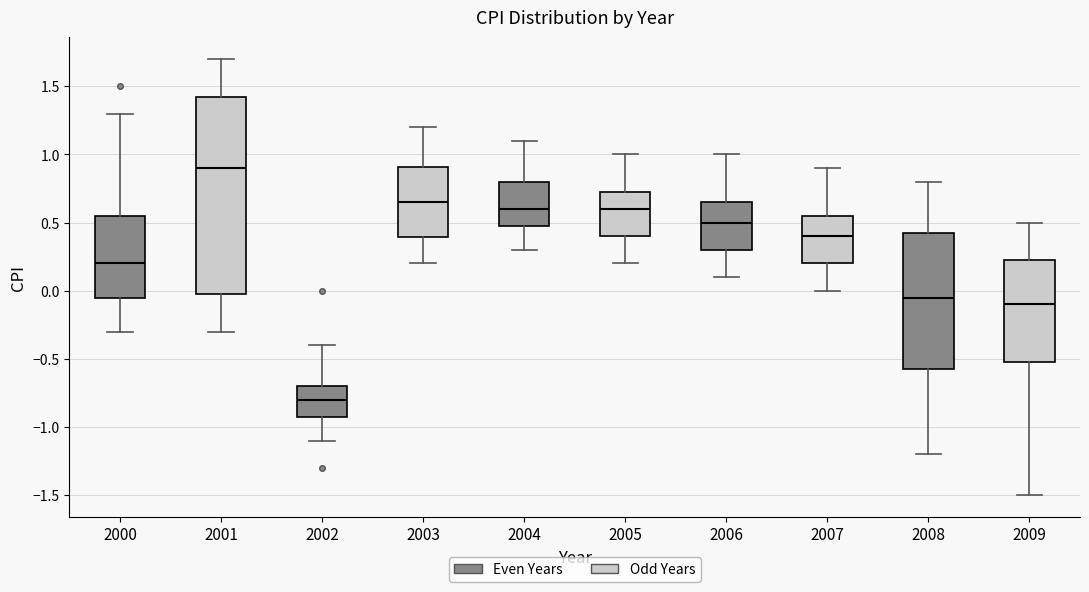

Reading left to right, transcribe this box plot: for each box, give where its median line is, the range the box spans, and where its two whiskers end, as read against the y-axis. The values are not printed on the chart, so give them approximately, as read against the axis.

2000: median 0.20, box -0.05 to 0.55, whiskers -0.30 to 1.30
2001: median 0.90, box 0.00 to 1.45, whiskers -0.30 to 1.70
2002: median -0.80, box -0.90 to -0.70, whiskers -1.10 to -0.40
2003: median 0.65, box 0.40 to 0.90, whiskers 0.20 to 1.20
2004: median 0.60, box 0.50 to 0.80, whiskers 0.30 to 1.10
2005: median 0.60, box 0.40 to 0.75, whiskers 0.20 to 1.00
2006: median 0.50, box 0.30 to 0.65, whiskers 0.10 to 1.00
2007: median 0.40, box 0.20 to 0.55, whiskers 0.00 to 0.90
2008: median -0.05, box -0.55 to 0.45, whiskers -1.20 to 0.80
2009: median -0.10, box -0.50 to 0.25, whiskers -1.50 to 0.50